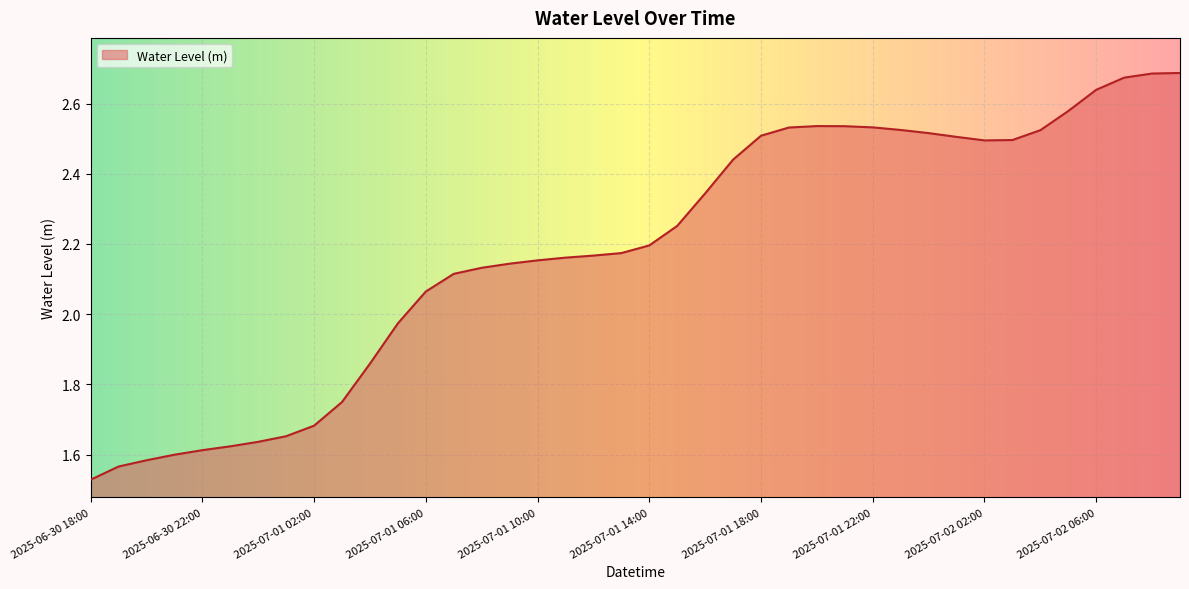

What is the sum of all values?

87.4